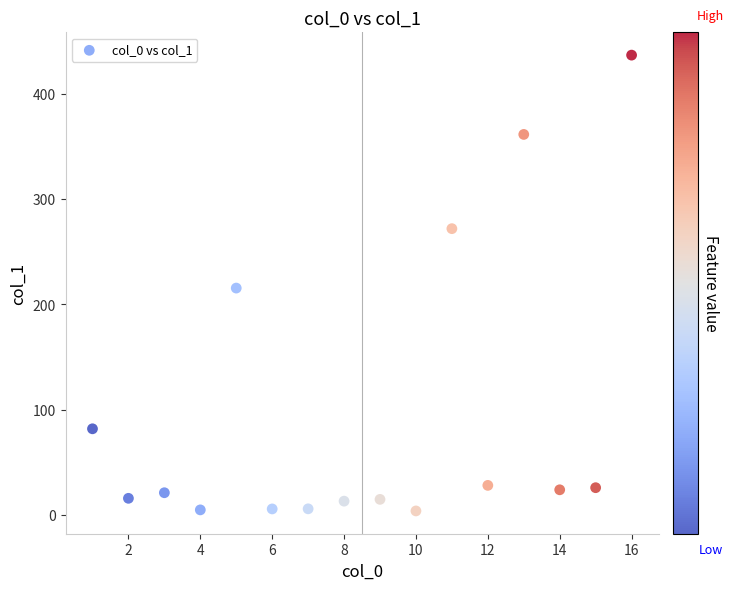

What is the range of Y values (max minus min)?

433.4